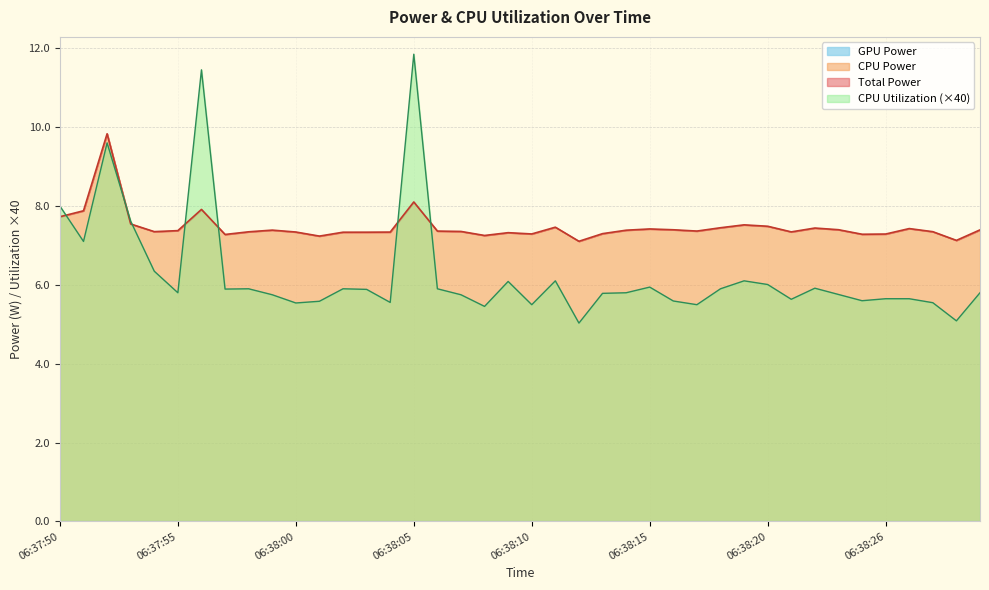

List the series in order of their overall mean, highest first.

Total Power, CPU Utilization